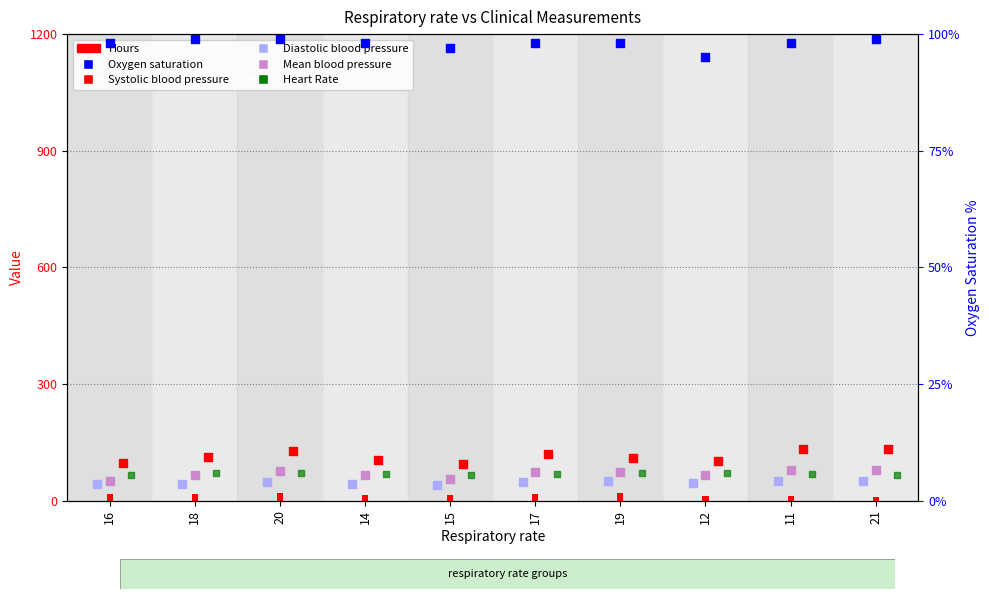

Is the value of Diastolic blood pressure at 15 greater than the value of Systolic blood pressure at 19?

No